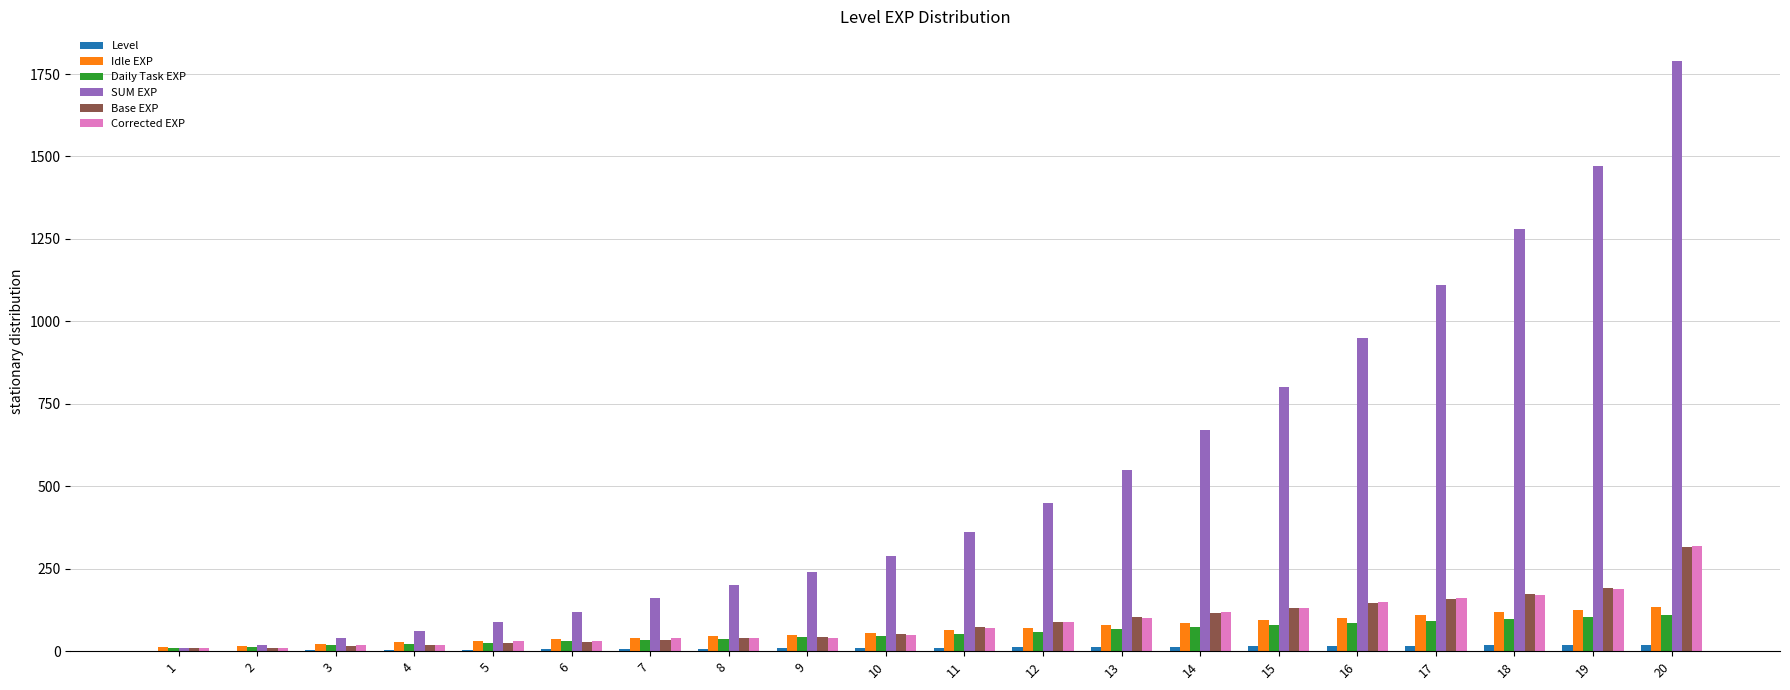

The value of Base EXP at 11 is 73.0. True or false?

True